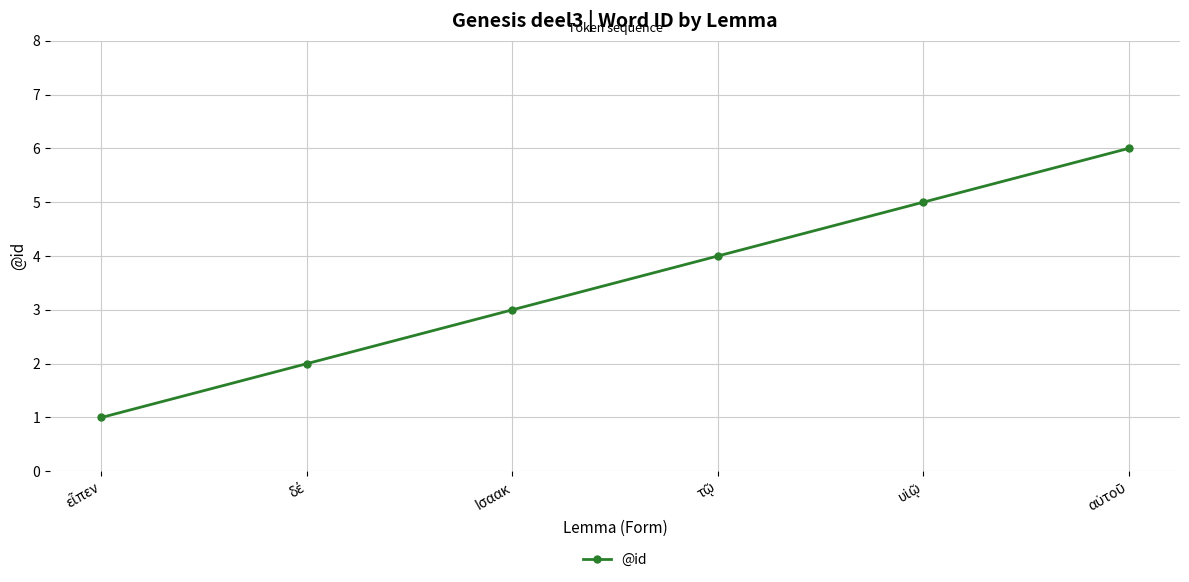

True or false: the data has more than 0 interior local peaks.

False